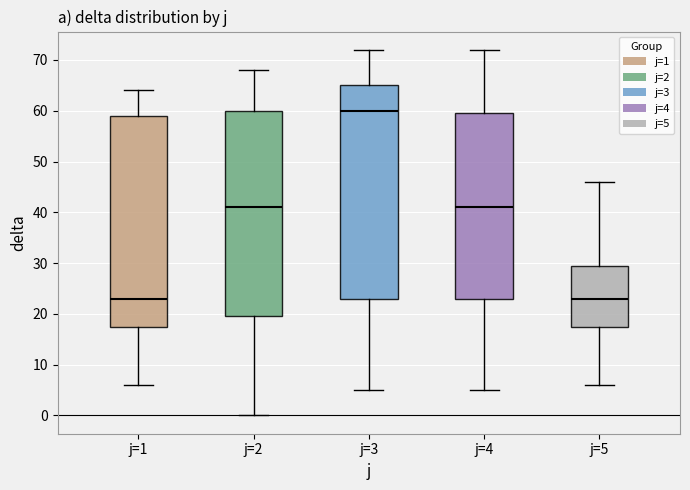

Reading left to right, transcribe this box plot: for each box, give where its median line is, the range the box spans, and where its two whiskers end, as read against the y-axis. The values are not printed on the chart, so give them approximately, as read against the axis.

j=1: median 23, box 18 to 59, whiskers 6 to 64
j=2: median 41, box 20 to 60, whiskers 0 to 68
j=3: median 60, box 23 to 65, whiskers 5 to 72
j=4: median 41, box 23 to 60, whiskers 5 to 72
j=5: median 23, box 18 to 30, whiskers 6 to 46